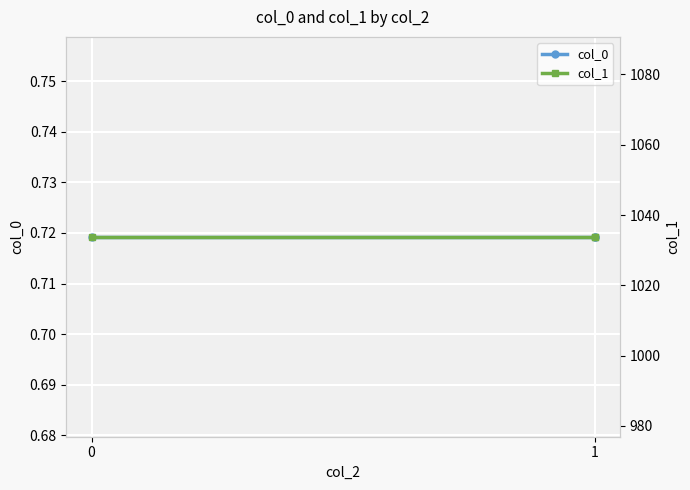

Rank the series at 0 from highest to lowest value.

col_1, col_0